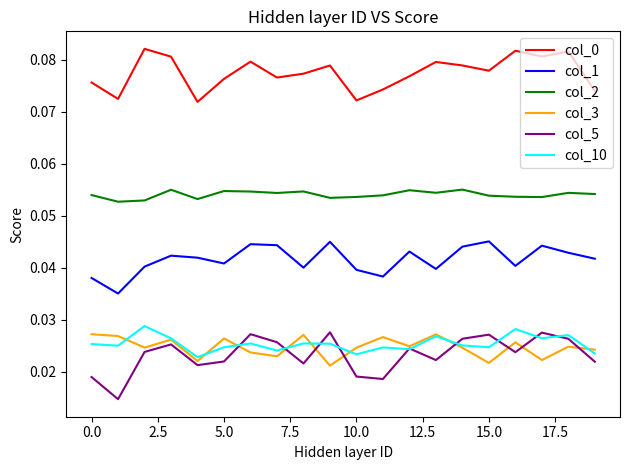

True or false: col_1 and col_3 cross at least once.

False